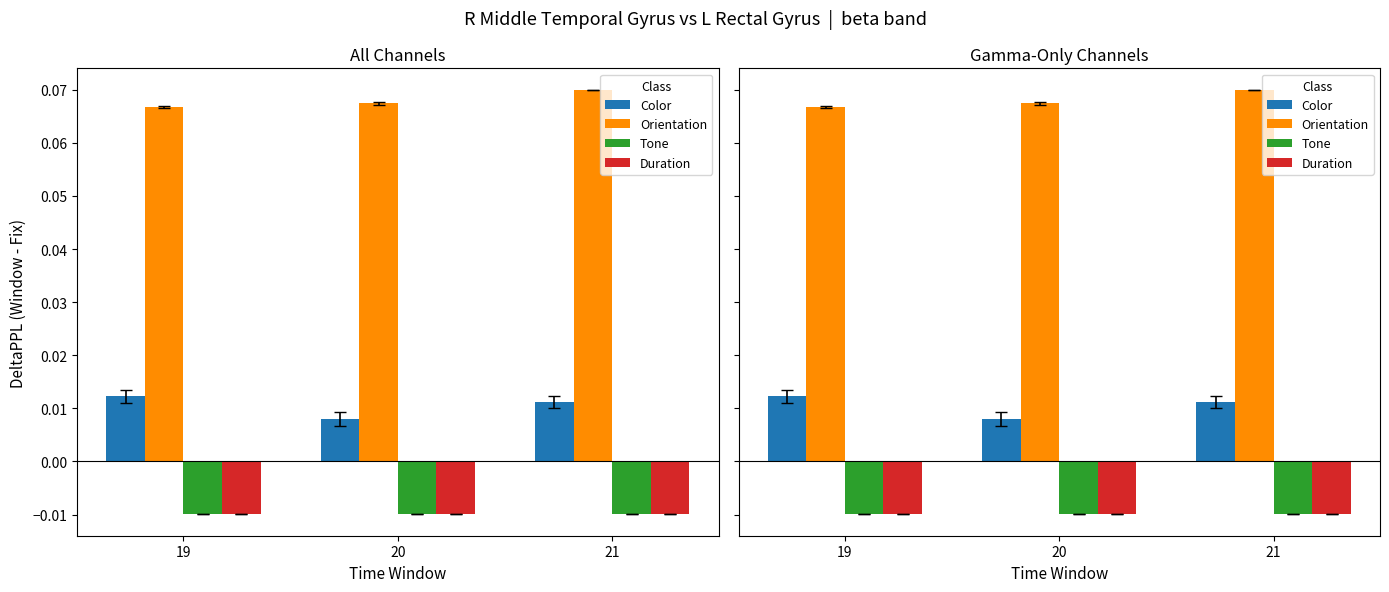

Reading right to left, extract all data points from this chart.

Color: 21=0.0	20=0.0	19=0.0
Orientation: 21=0.1	20=0.1	19=0.1
Tone: 21=-0.0	20=-0.0	19=-0.0
Duration: 21=-0.0	20=-0.0	19=-0.0